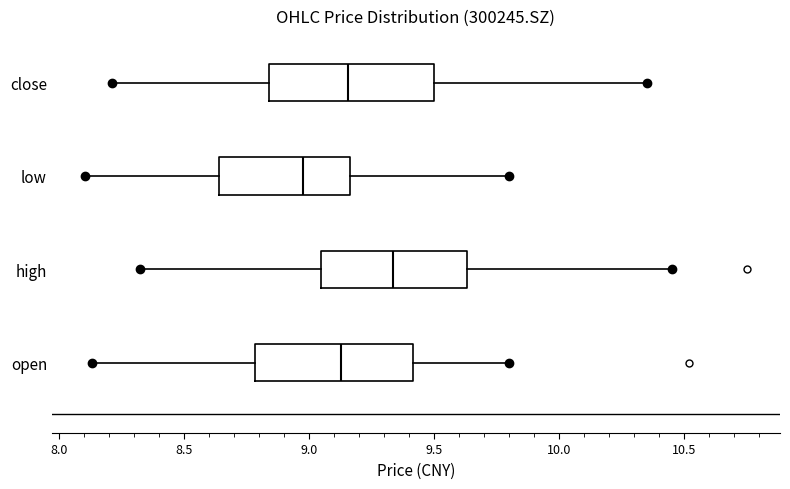

Where is the right edge of the box for close on the x-axis? The values are not printed on the chart, so give them approximately, as read against the axis.

9.50